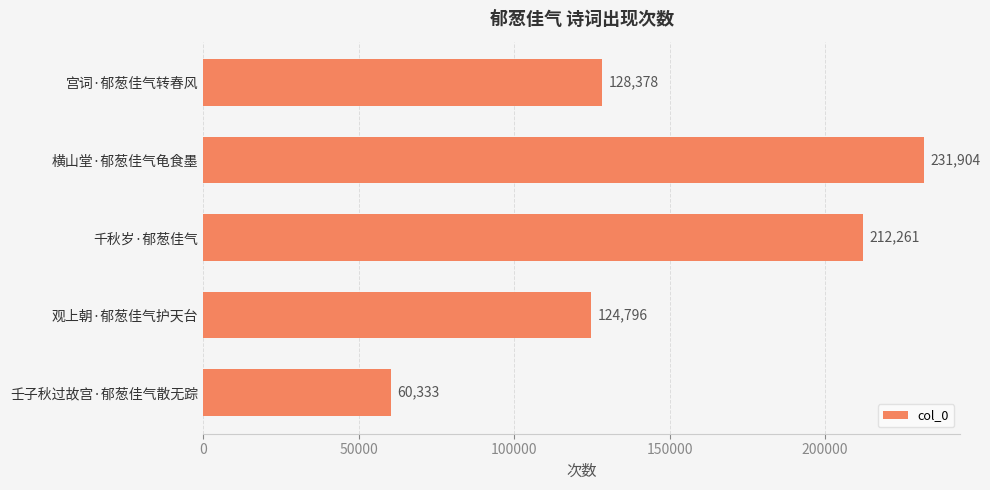

What is the sum of the values at 千秋岁·郁葱佳气 and 宫词·郁葱佳气转春风?

340639